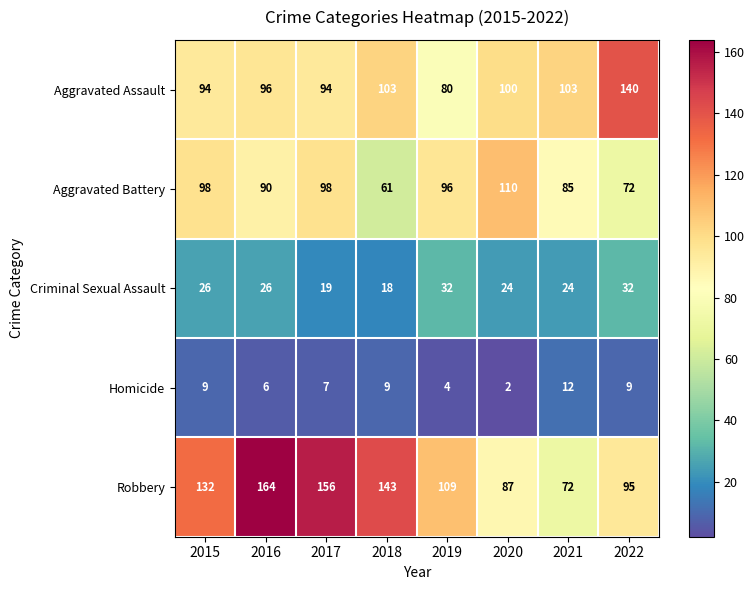

Which series has the widest spread of values?

Robbery